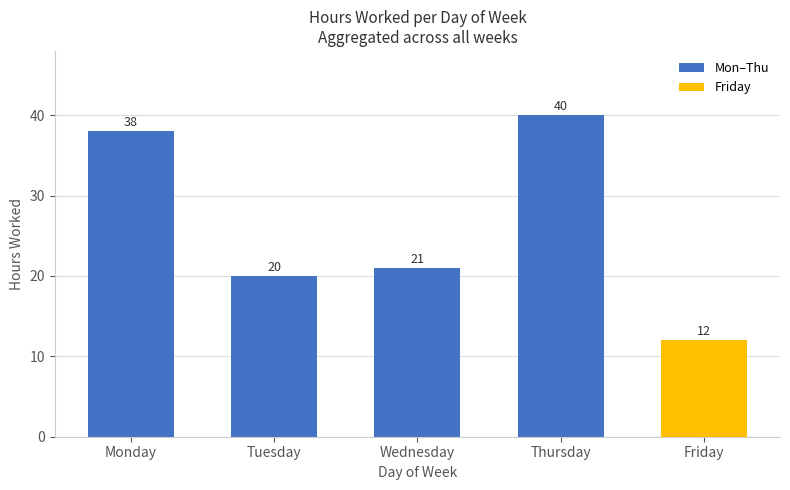

Reading left to right, extract all data points from this chart.

38	20	21	40	12